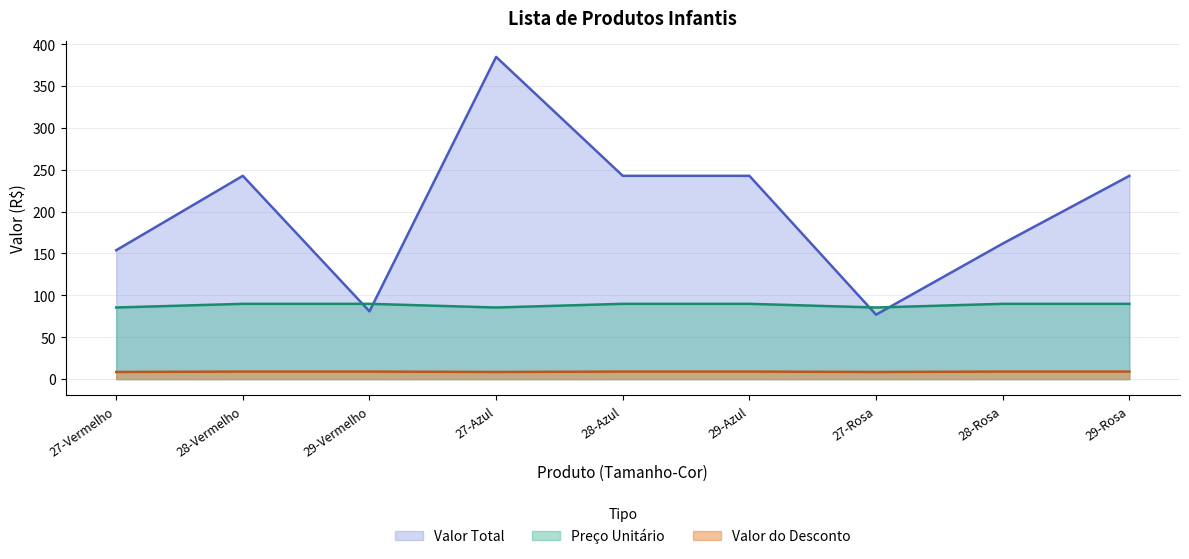

What is the approximate value of Preço Unitário at 29-Azul?

89.9